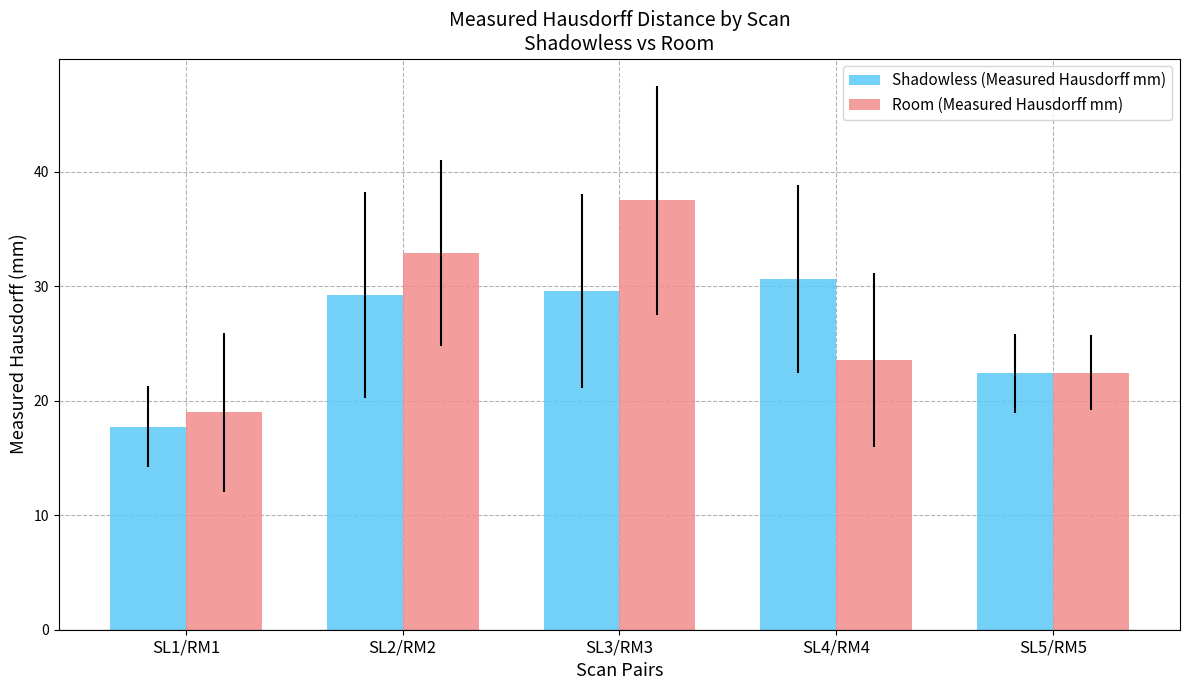

What is the difference between the Shadowless (Measured Hausdorff mm) values at SL4/RM4 and SL2/RM2?

1.4